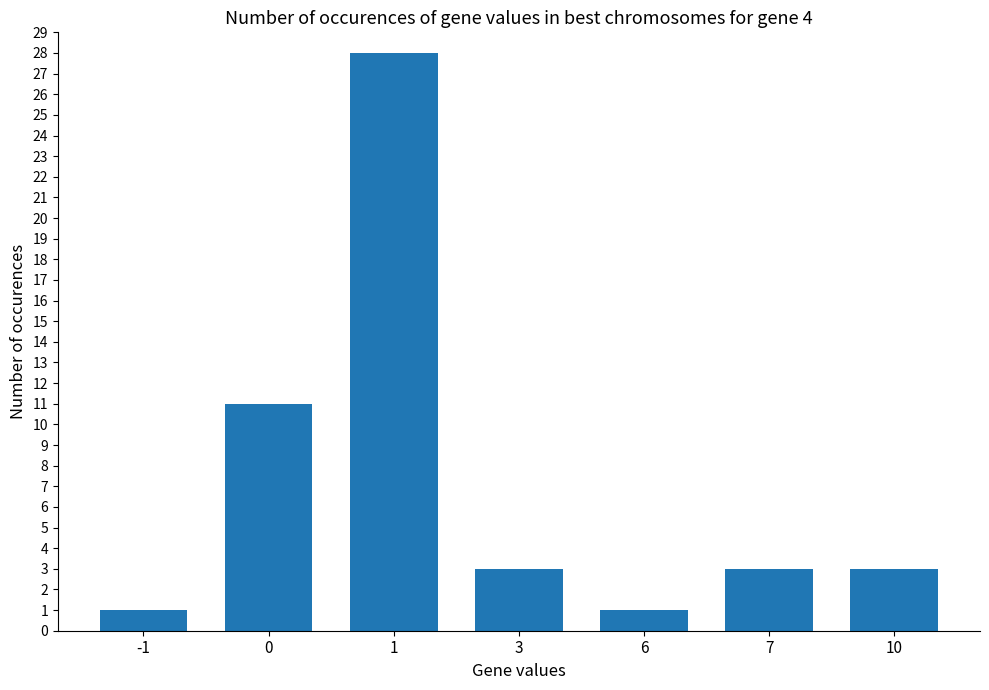

What is the average value?

7